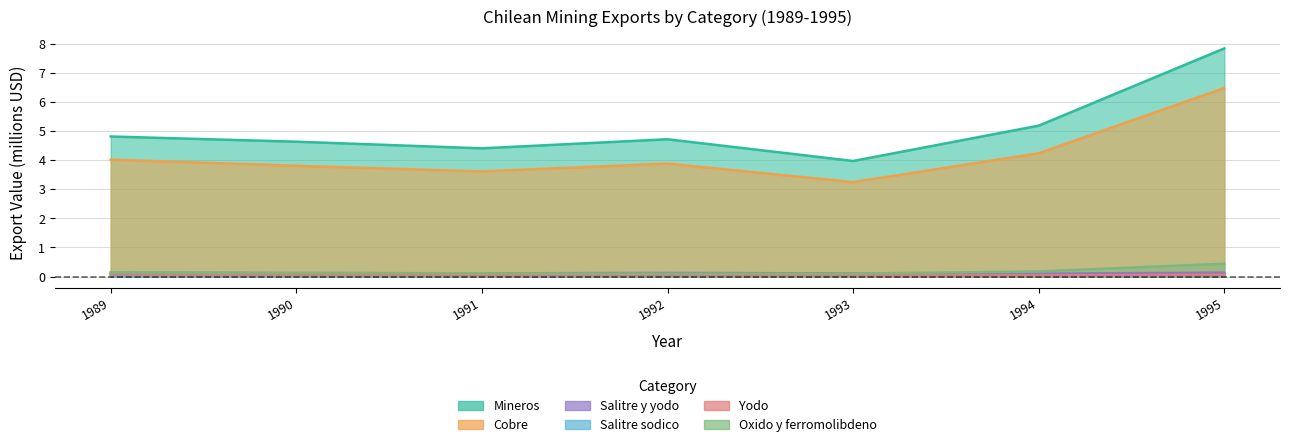

What are all the series names shown in the legend?

Mineros, Cobre, Salitre y yodo, Salitre sodico, Yodo, Oxido y ferromolibdeno